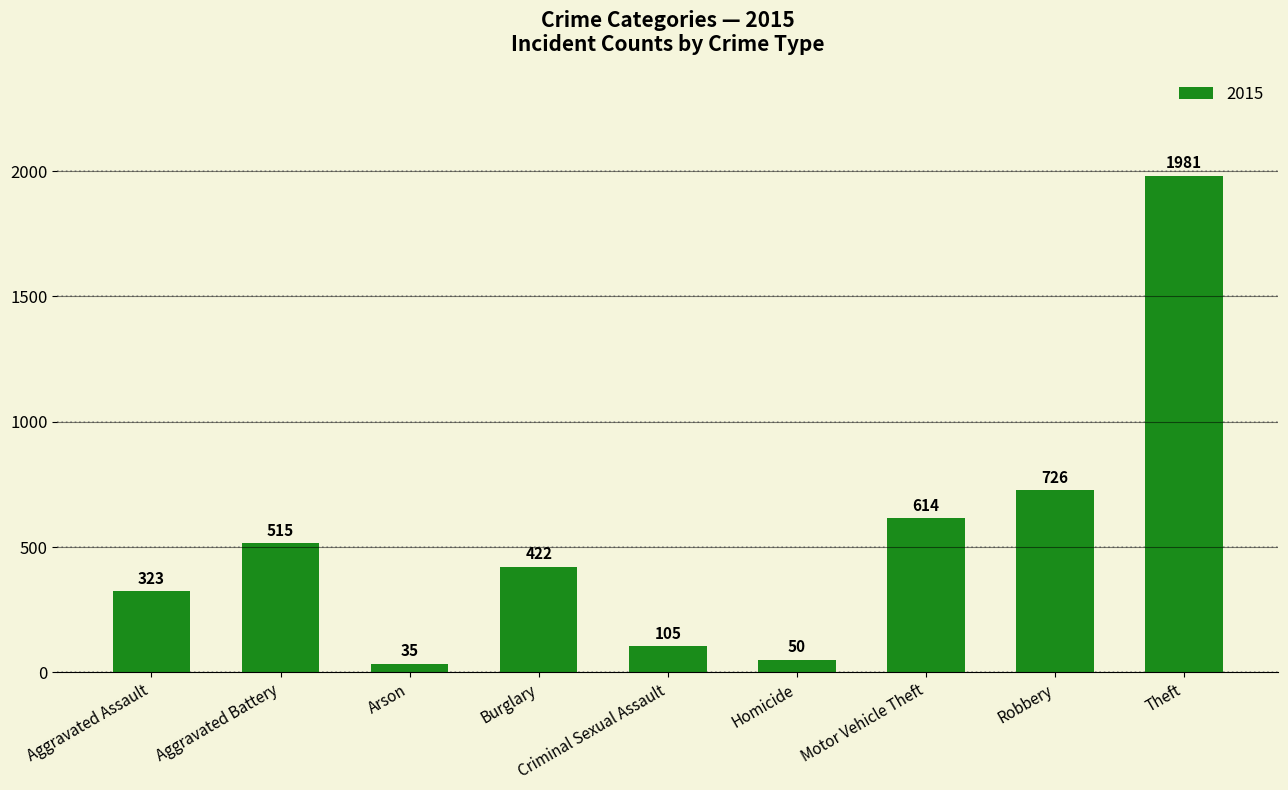

How many categories are shown in the chart?

9